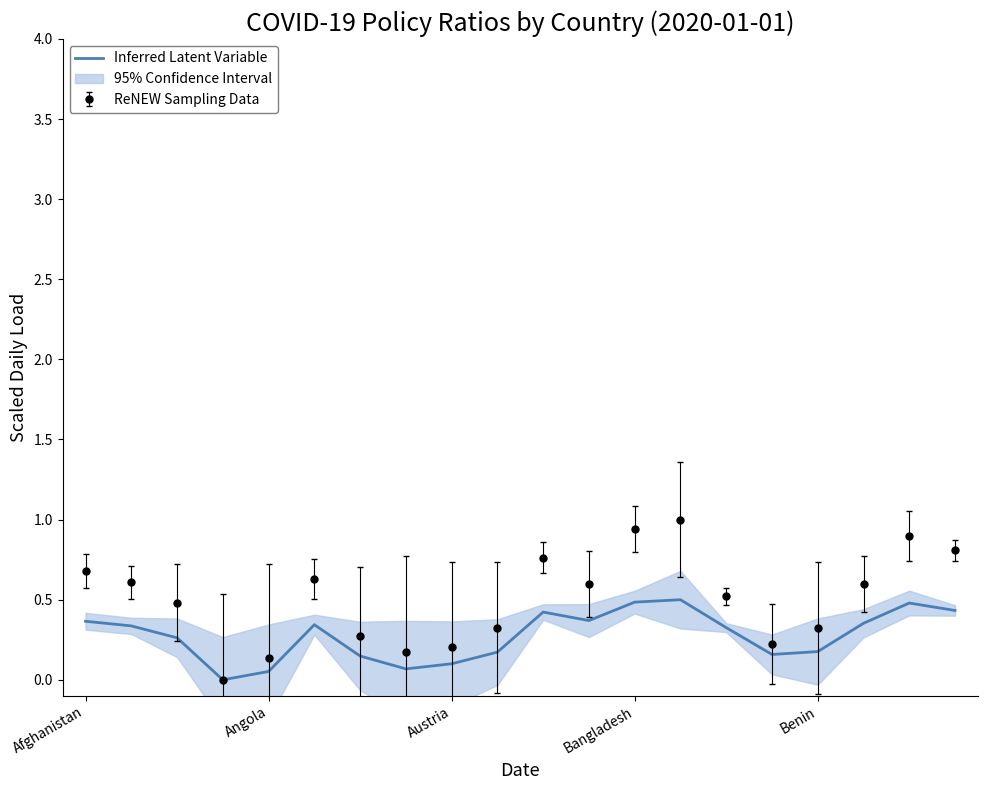

What is the difference between the second highest and minimum values?

0.5